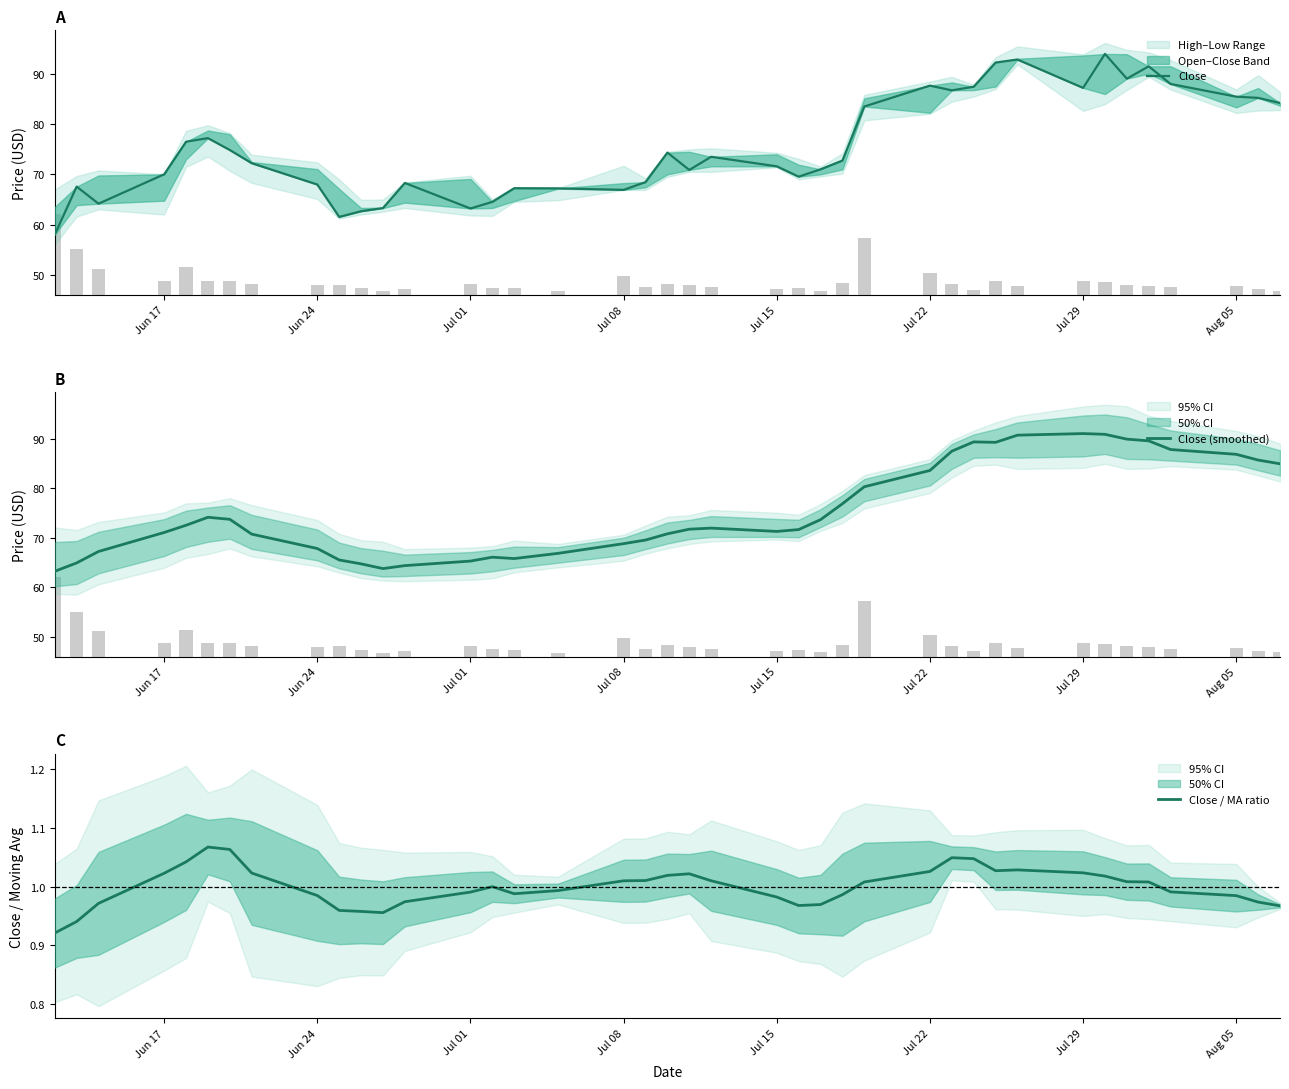

What is the minimum value for Close (smoothed)?

63.2